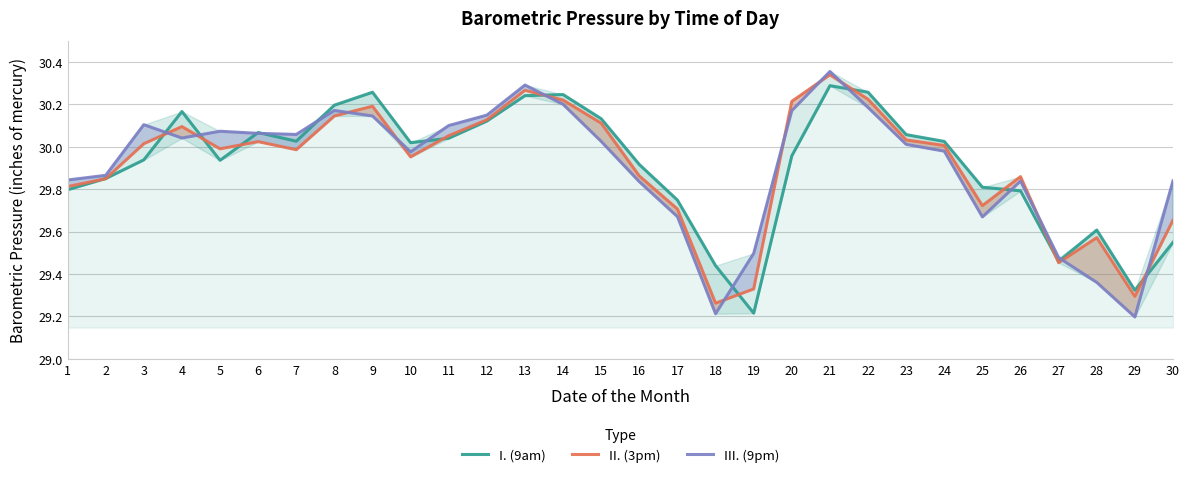

Reading right to left, what are all the values shown in this chart?

I. (9am): 29.5	29.3	29.6	29.5	29.8	29.8	30.0	30.1	30.3	30.3	30.0	29.2	29.4	29.7	29.9	30.1	30.2	30.2	30.1	30.0	30.0	30.3	30.2	30.0	30.1	29.9	30.2	29.9	29.9	29.8
II. (3pm): 29.7	29.3	29.6	29.5	29.9	29.7	30.0	30.0	30.2	30.3	30.2	29.3	29.3	29.7	29.9	30.1	30.2	30.3	30.1	30.1	30.0	30.2	30.1	30.0	30.0	30.0	30.1	30.0	29.8	29.8
III. (9pm): 29.8	29.2	29.4	29.5	29.8	29.7	30.0	30.0	30.2	30.4	30.2	29.5	29.2	29.7	29.8	30.0	30.2	30.3	30.1	30.1	30.0	30.1	30.2	30.1	30.1	30.1	30.0	30.1	29.9	29.8